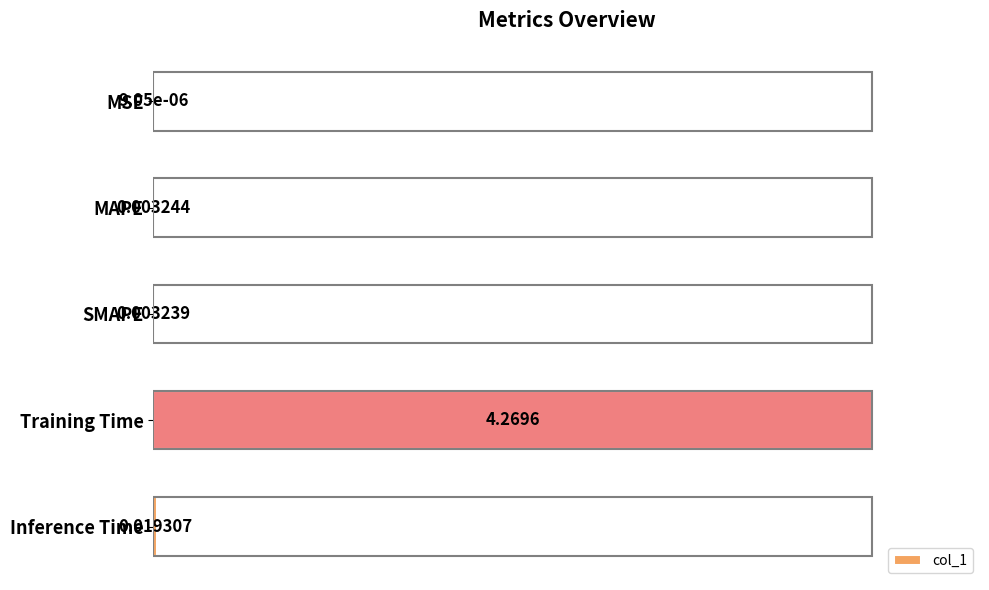

Which has a higher value, MSE or Inference Time?

Inference Time